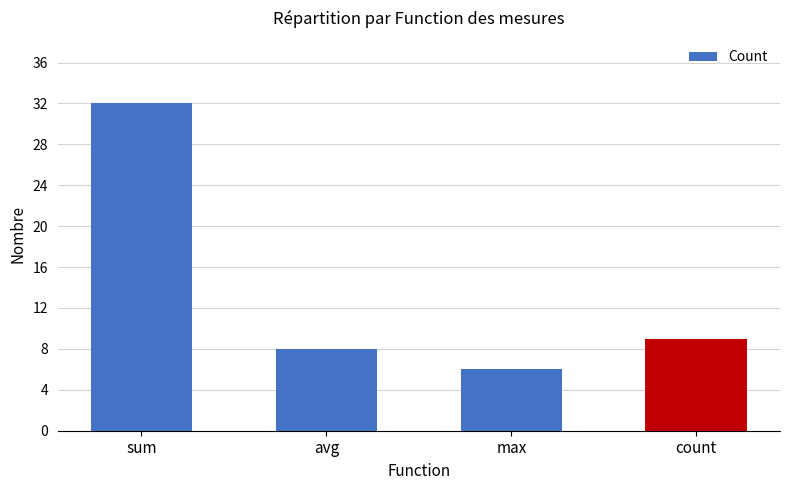

Reading left to right, list all the values displayed in this chart.

32	8	6	9